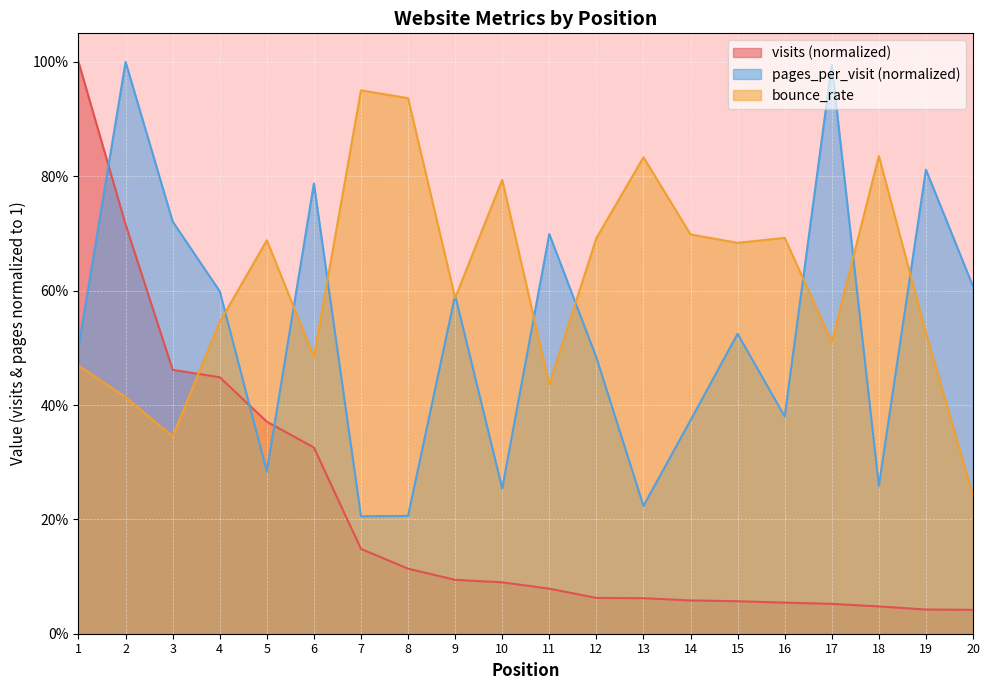

Is the value of visits at 13 greater than the value of pages_per_visit at 14?

No